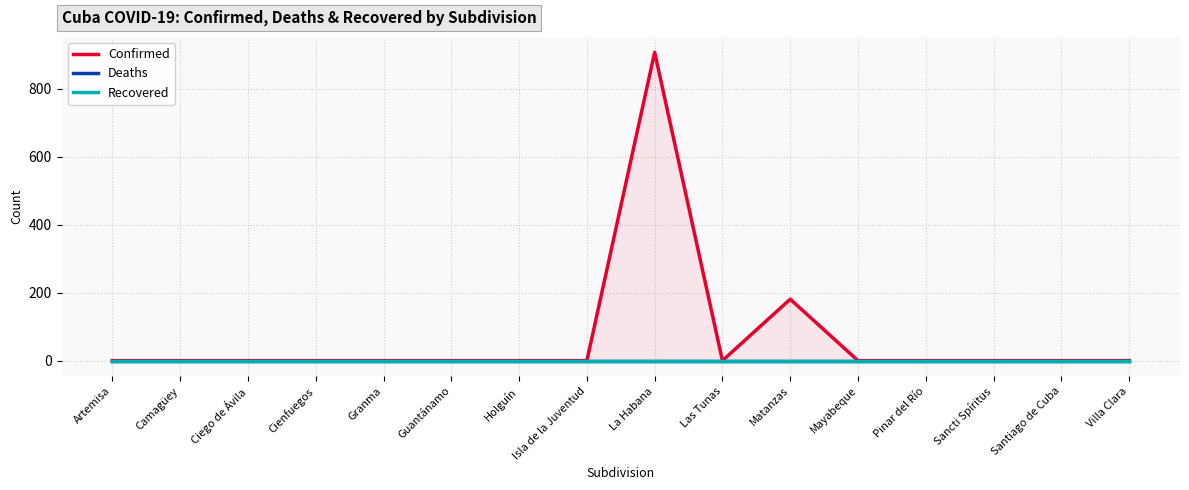

True or false: Confirmed has more than 1 points higher than both neighbors.

True